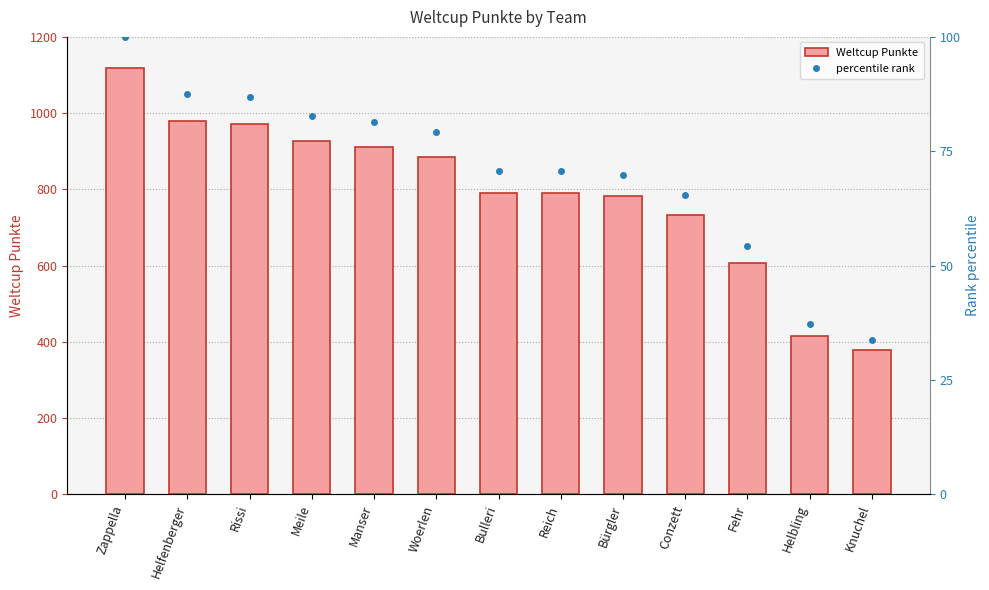

Are the bars horizontal?

No